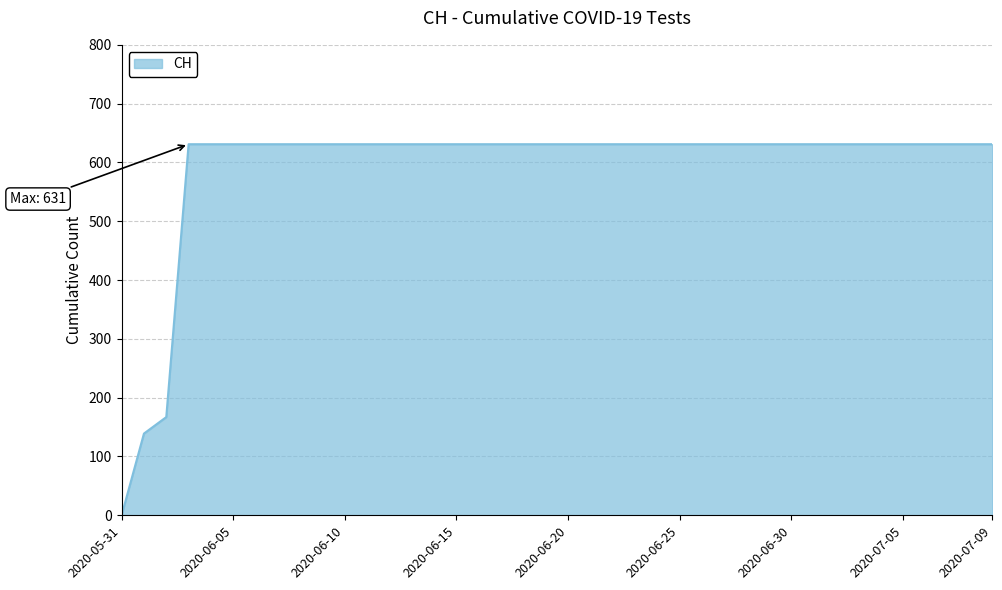

What is the maximum value shown in the chart?

631